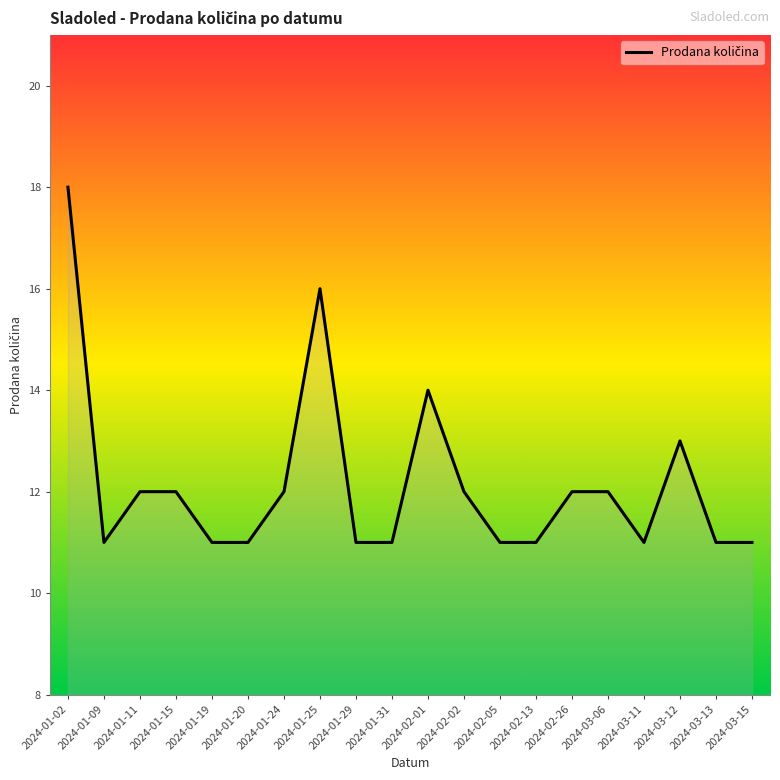

What is the difference between the maximum and minimum values?

7